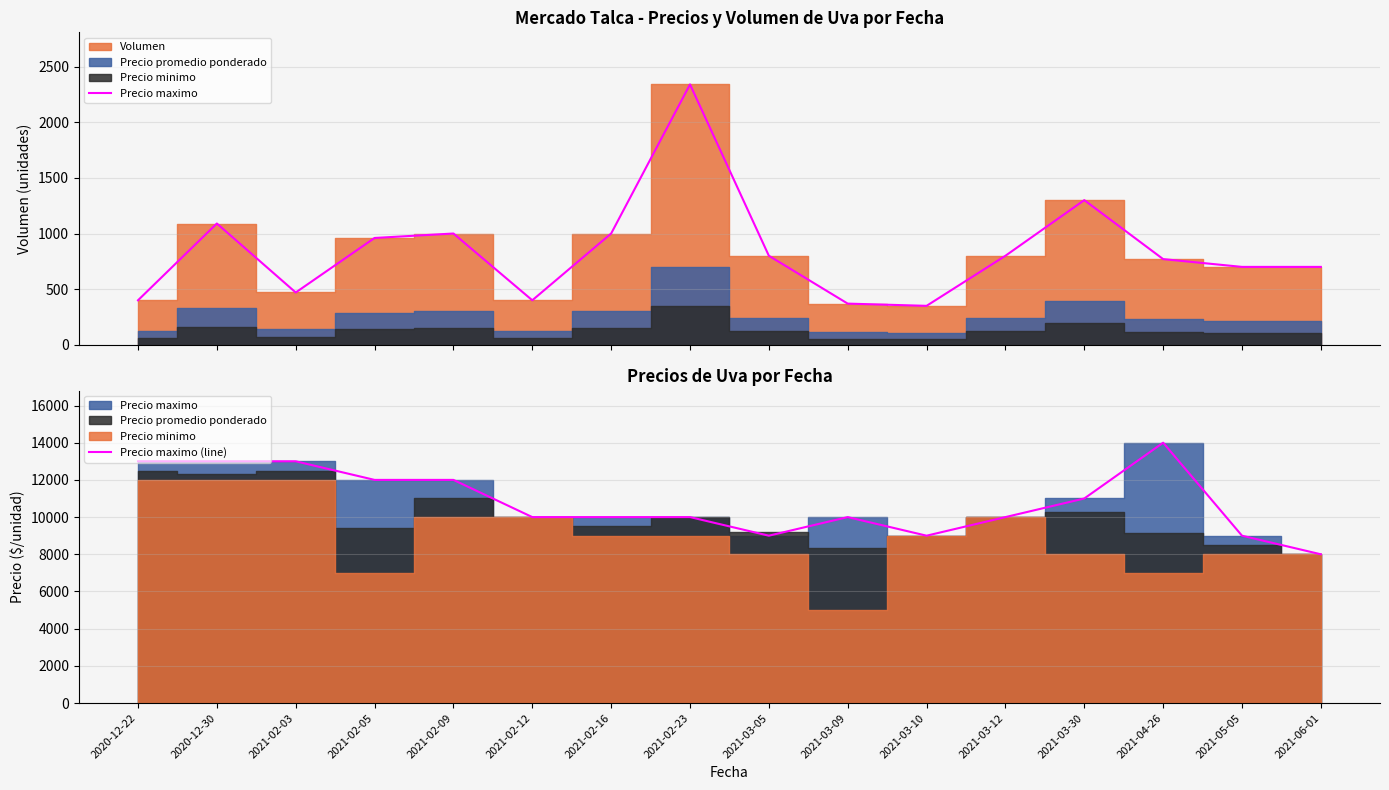

List the labels in order of Precio maximo value, largest first.

2021-02-23, 2021-03-30, 2020-12-30, 2021-02-09, 2021-02-16, 2021-02-05, 2021-03-05, 2021-03-12, 2021-04-26, 2021-05-05, 2021-06-01, 2021-02-03, 2020-12-22, 2021-02-12, 2021-03-09, 2021-03-10